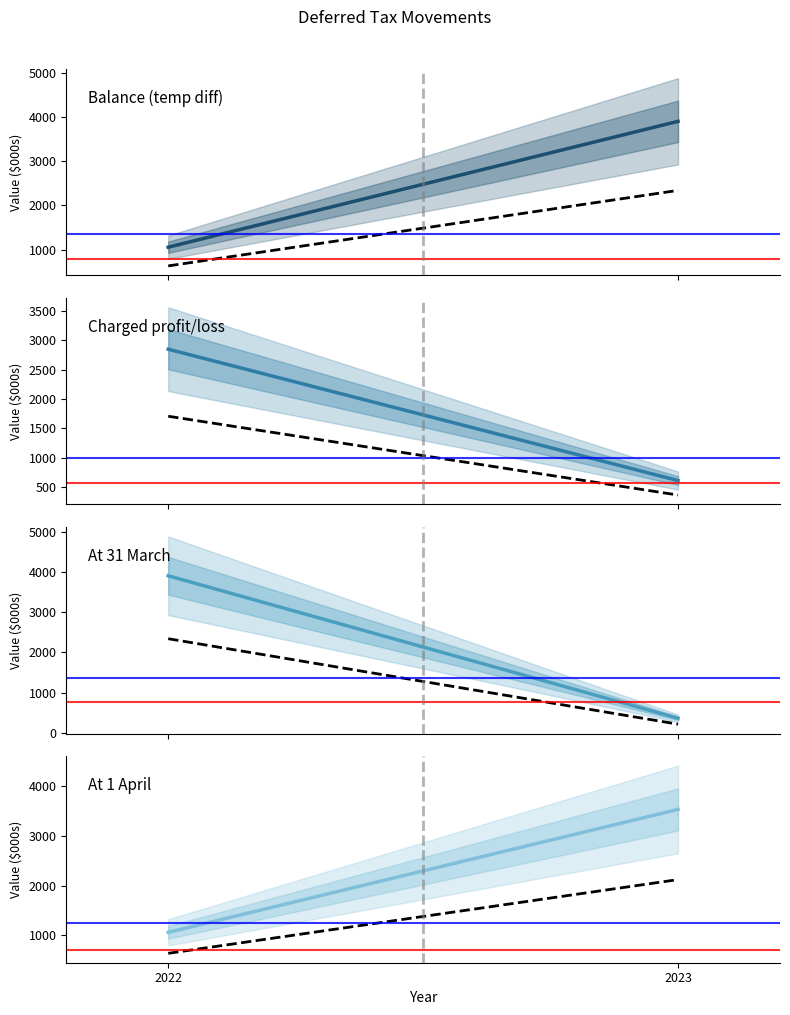

What is the value of the Charged profit/loss point at the 2nd from the left?

615